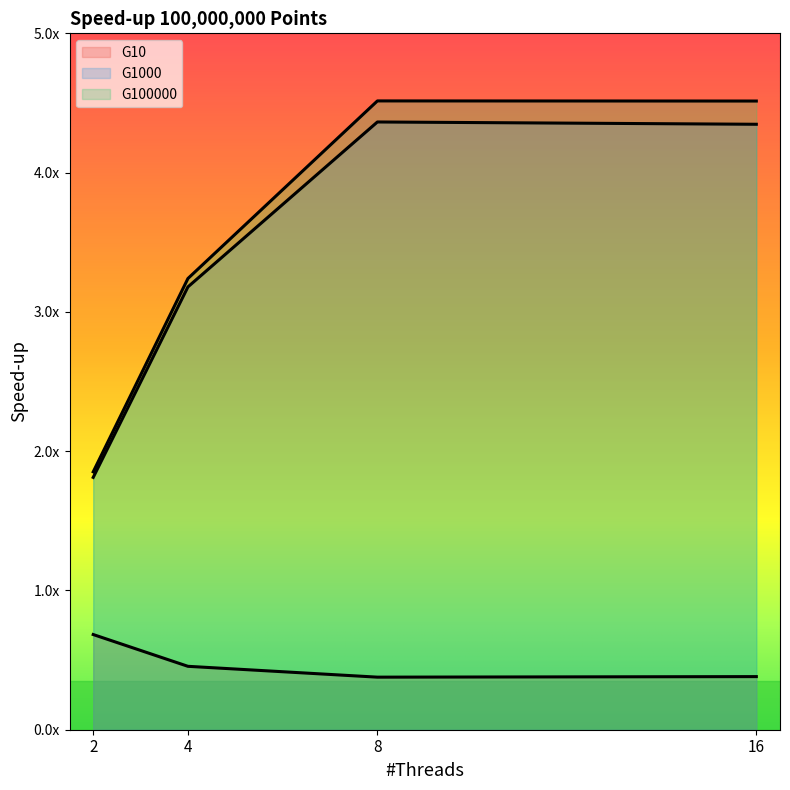

What is the value of the G1000 point at the 1st from the left?

1.8